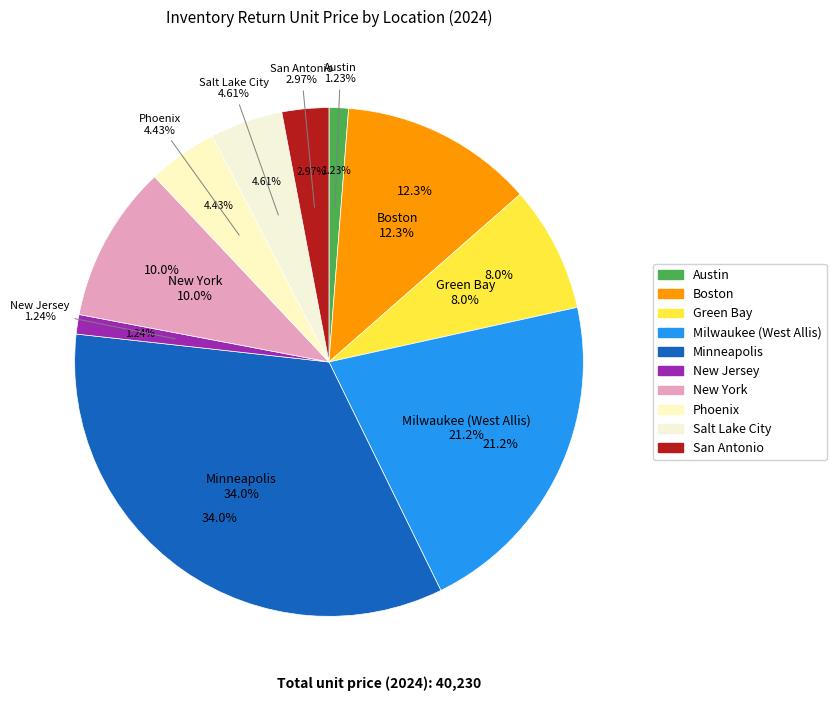

To the nearest percent, what portion does New York represent?

10%